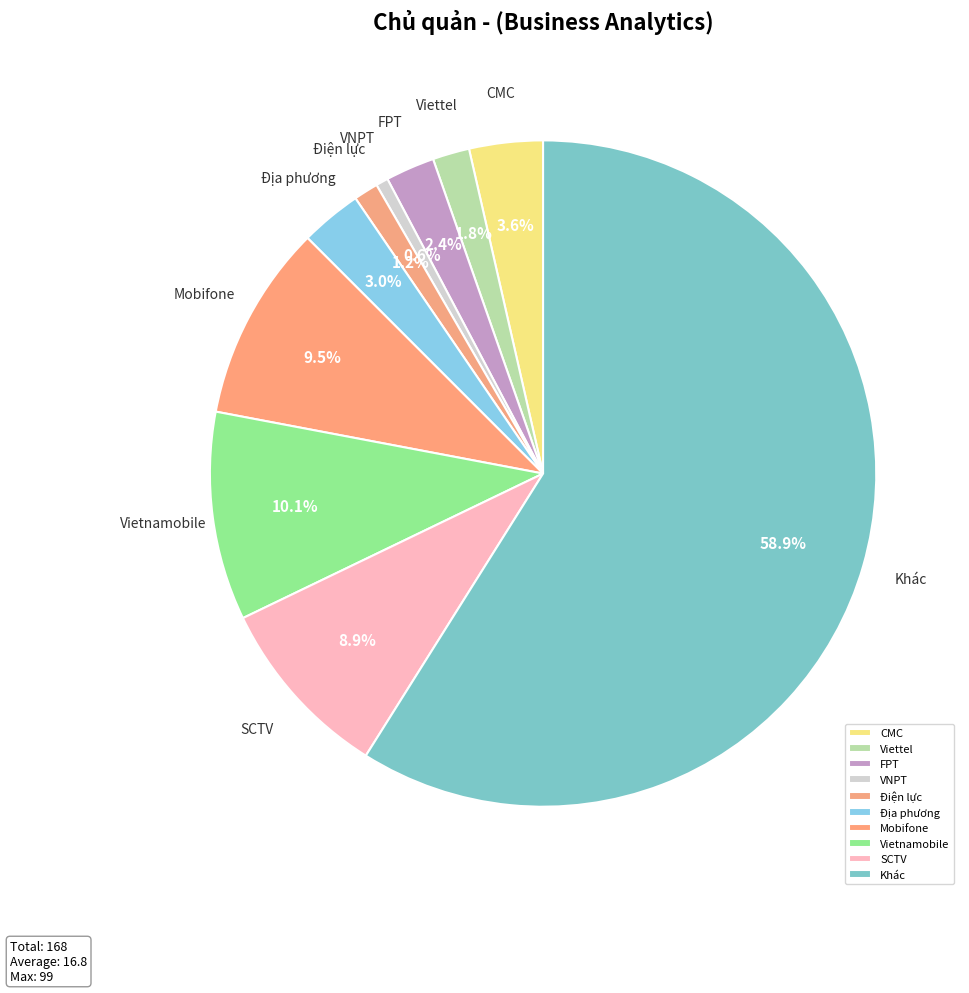

Which slice represents more than half of the pie?

Khác